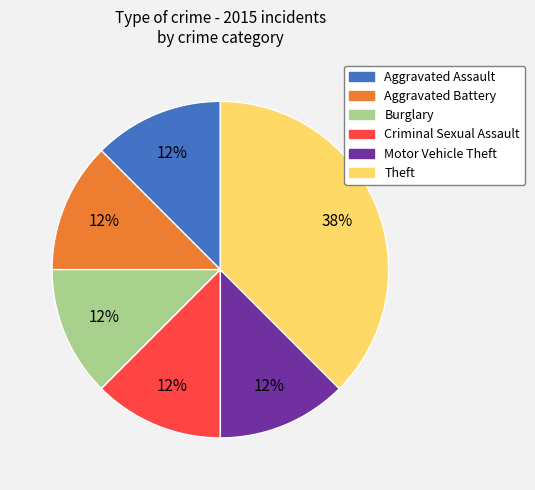

To the nearest percent, what is the average slice percentage?

17%